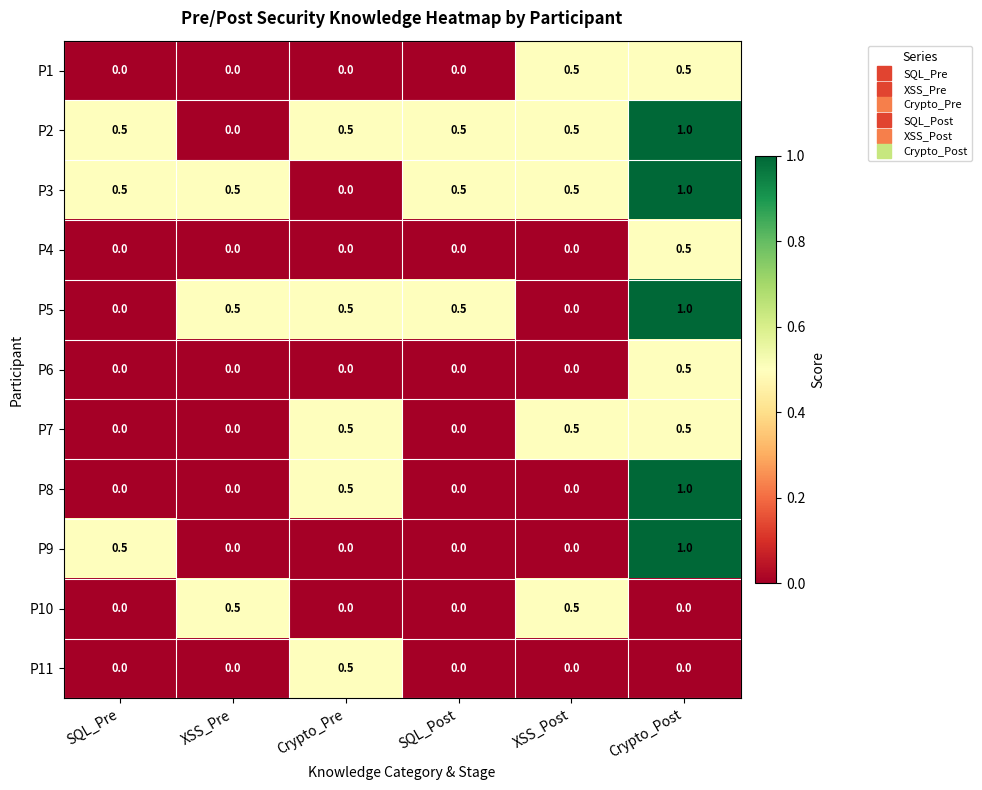

Count the number of categories in the chart.

6